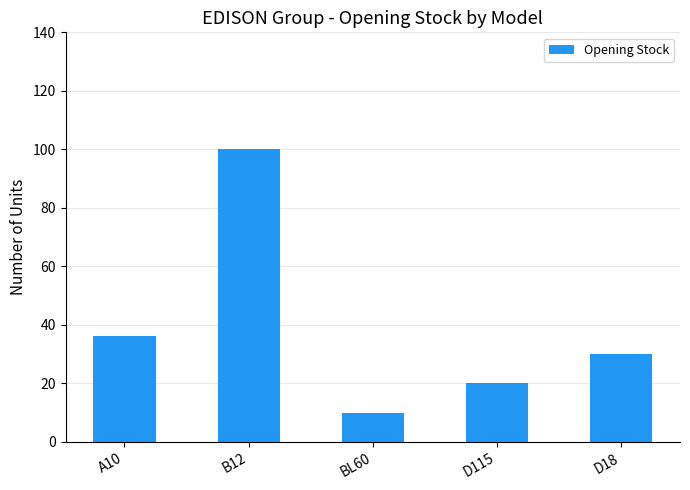

What is the value of the 1st bar from the left?

36